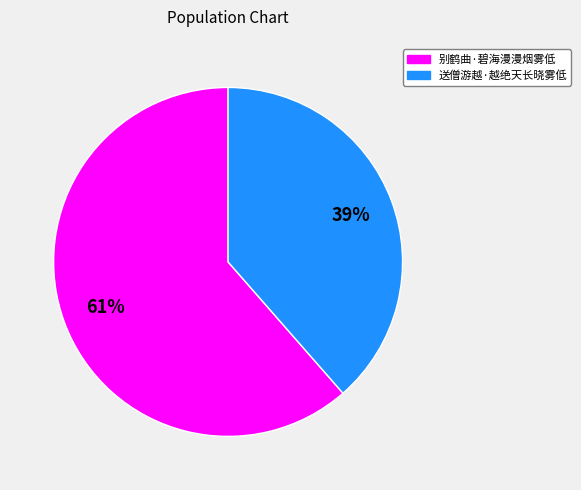

Rank the categories by value from highest to lowest.

别鹤曲·碧海漫漫烟雾低, 送僧游越·越绝天长晓雾低